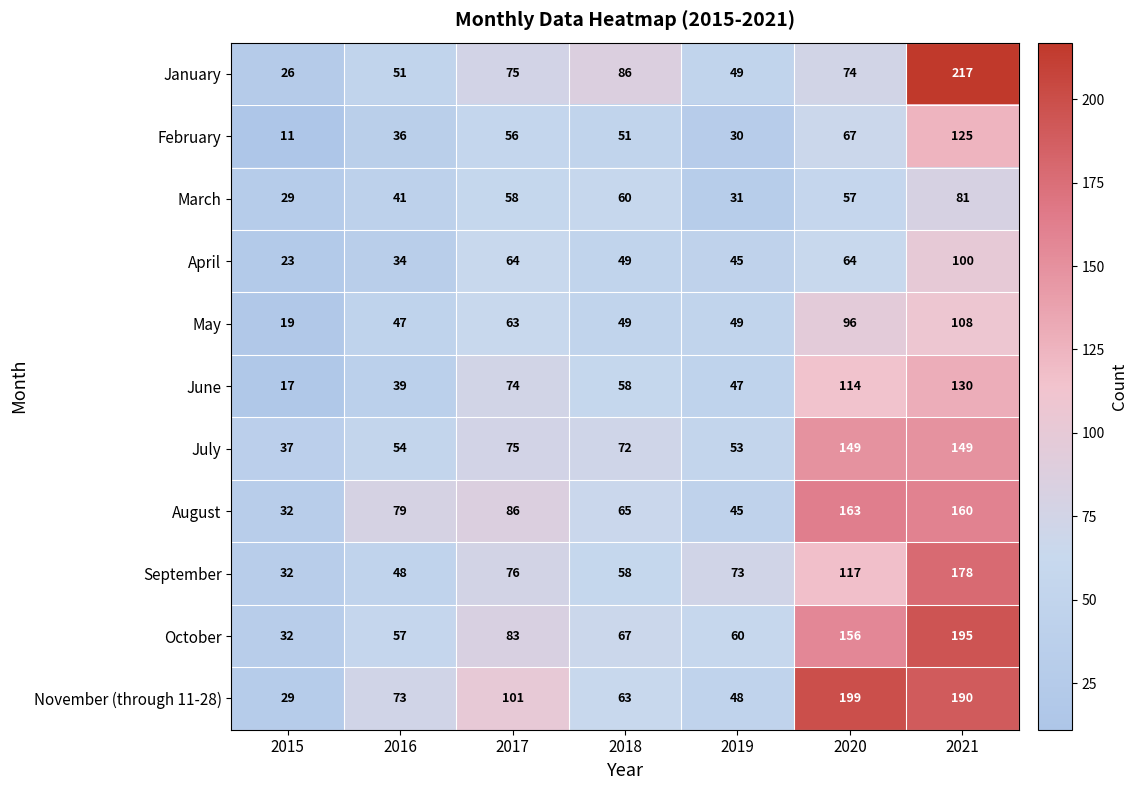

What is the sum of all November (through 11-28) values?

703